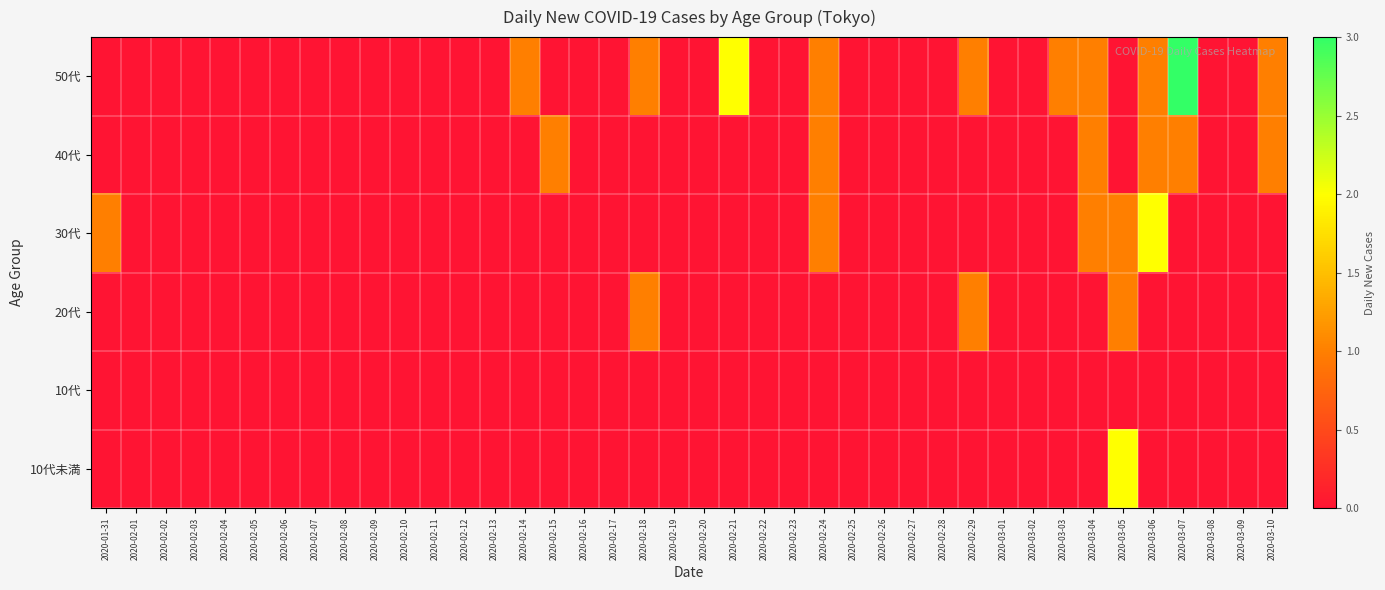

At which category is the sum across all series the highest?

2020-03-05